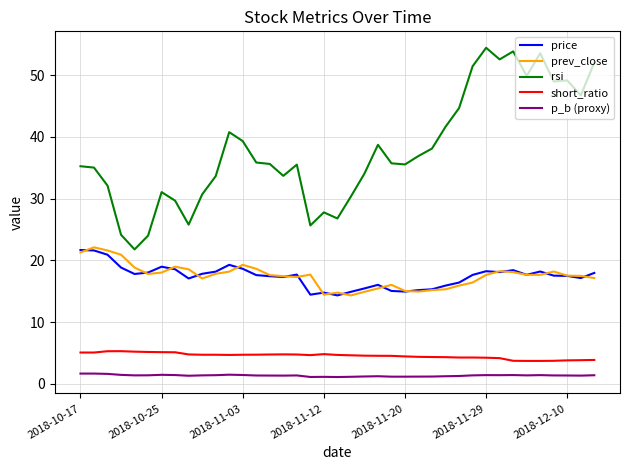

Which series has the widest spread of values?

rsi